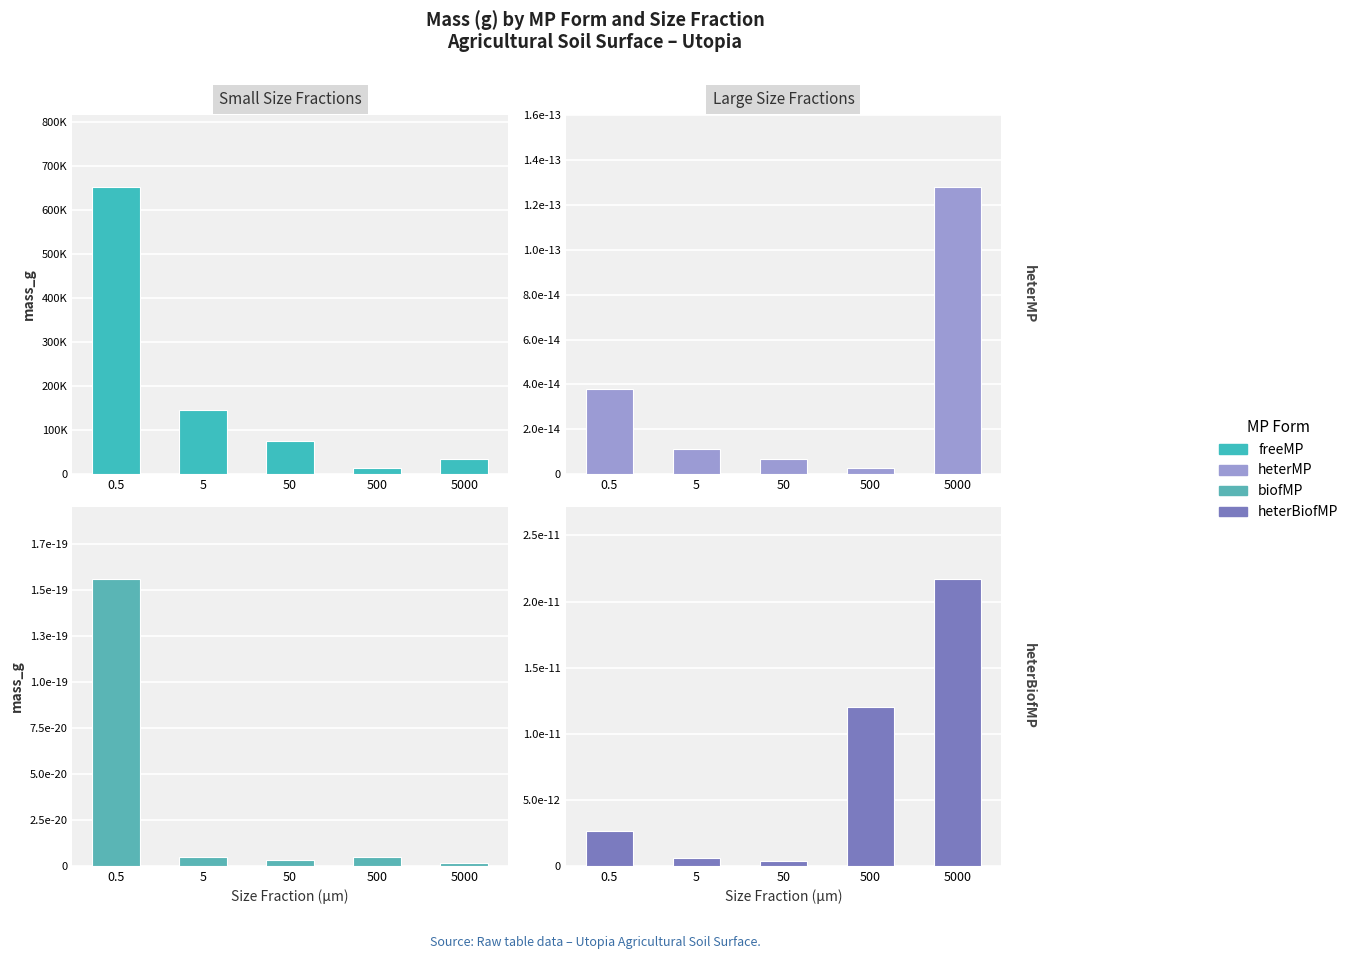

The heterMP series shows 0.0 at 50. True or false?

True